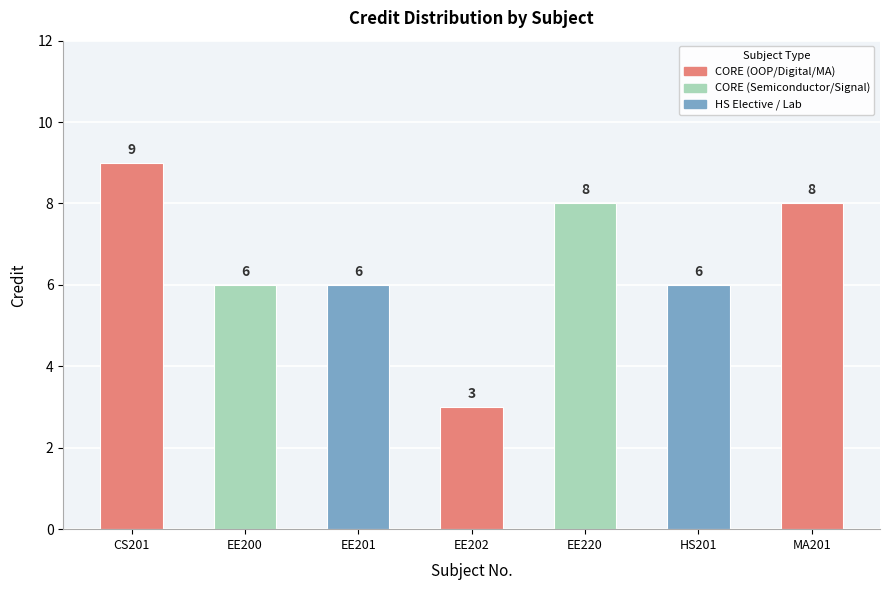

Reading left to right, transcribe all the data shown in this chart.

9	6	6	3	8	6	8